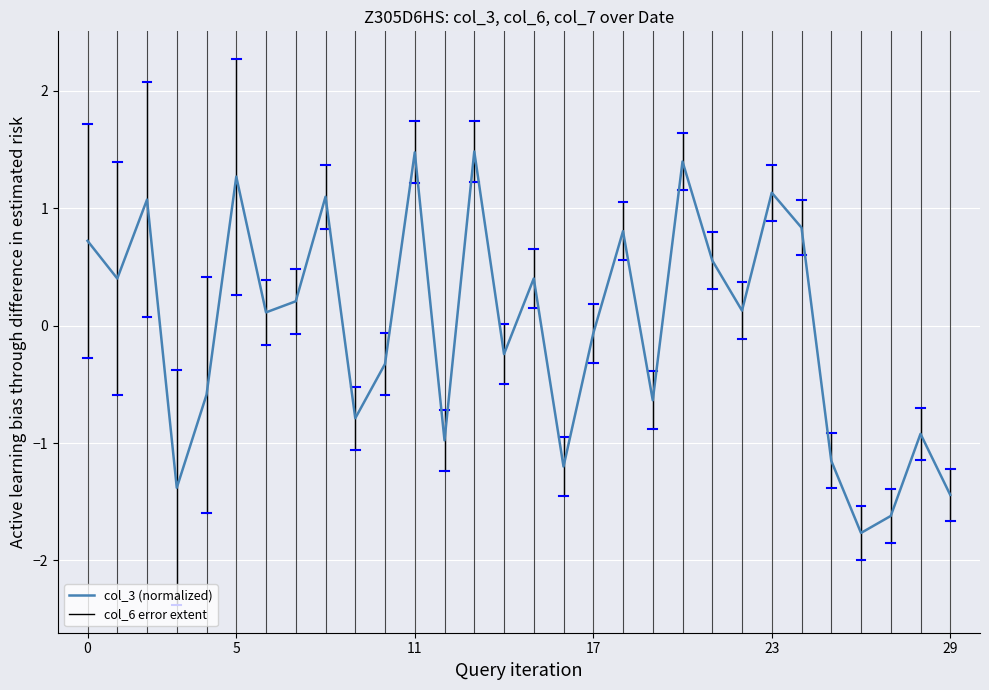

How many values are above zero?

16